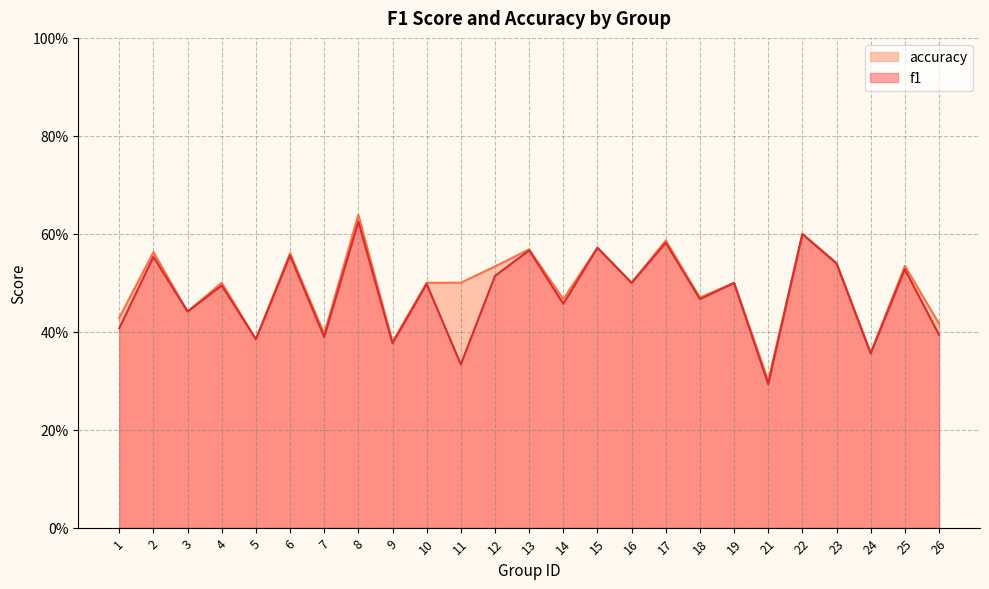

At how many categories does at least one series exceed 0?

25